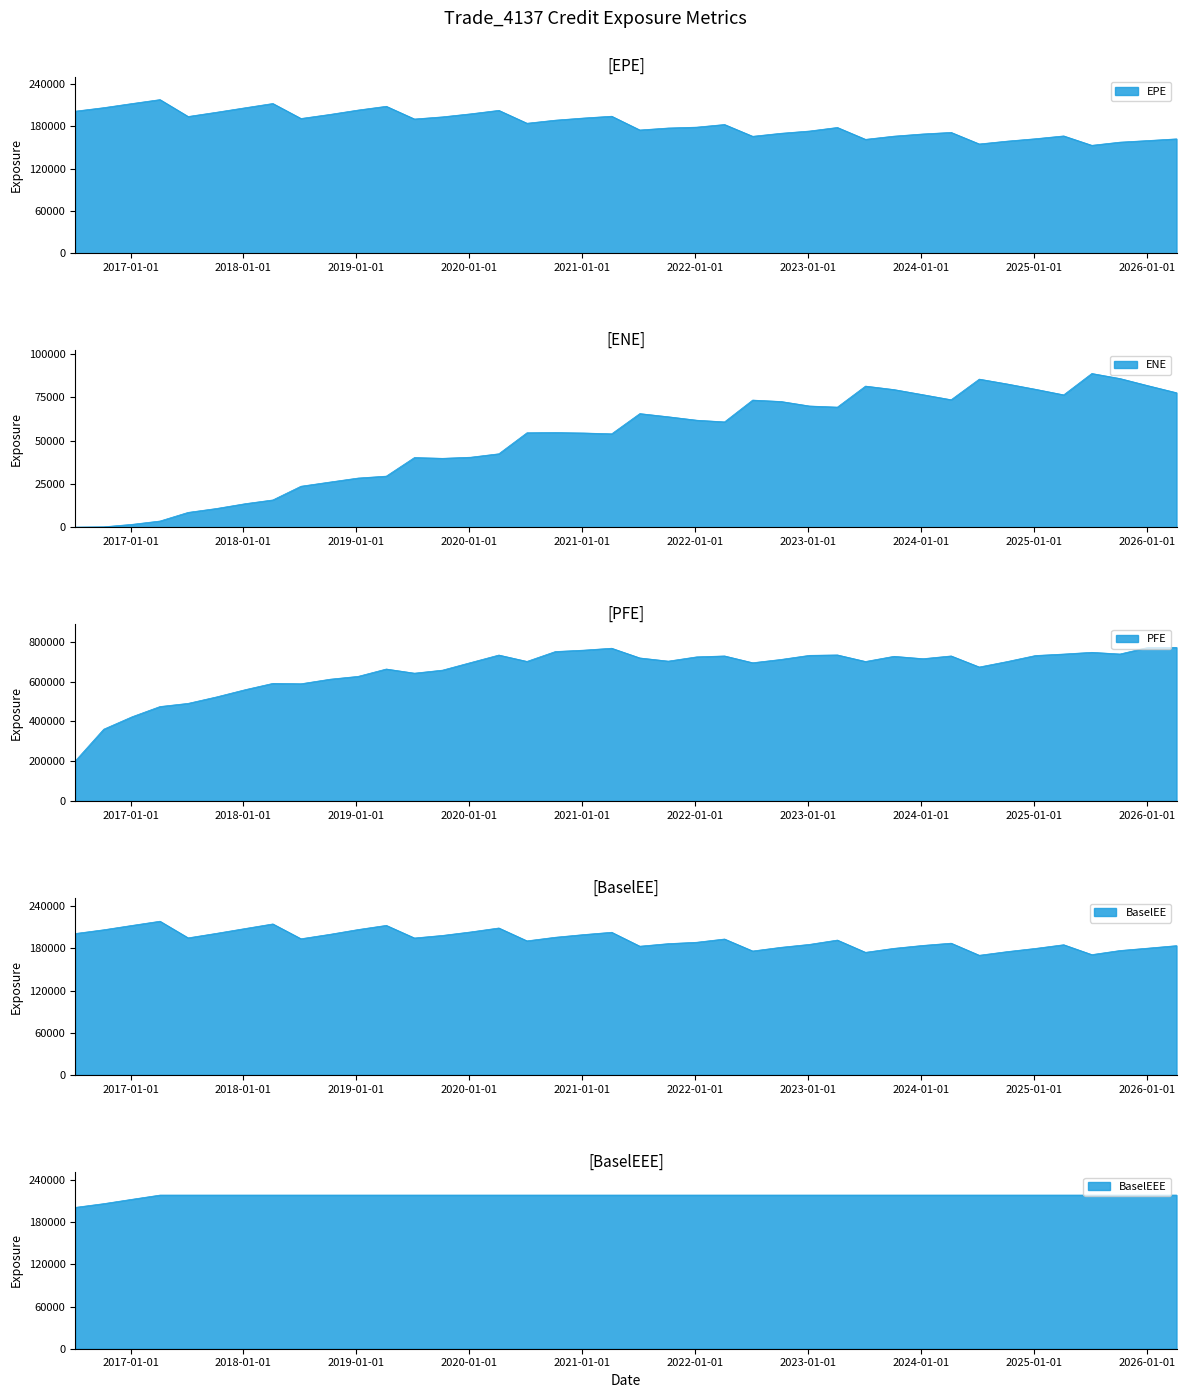

At which label is BaselEE closest to 194490?

2019-07-08